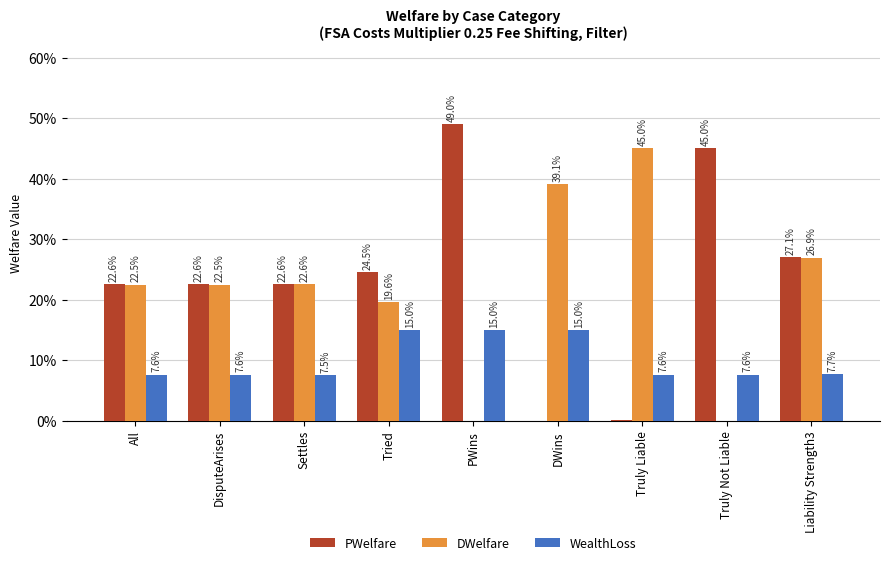

What are all the series names shown in the legend?

PWelfare, DWelfare, WealthLoss